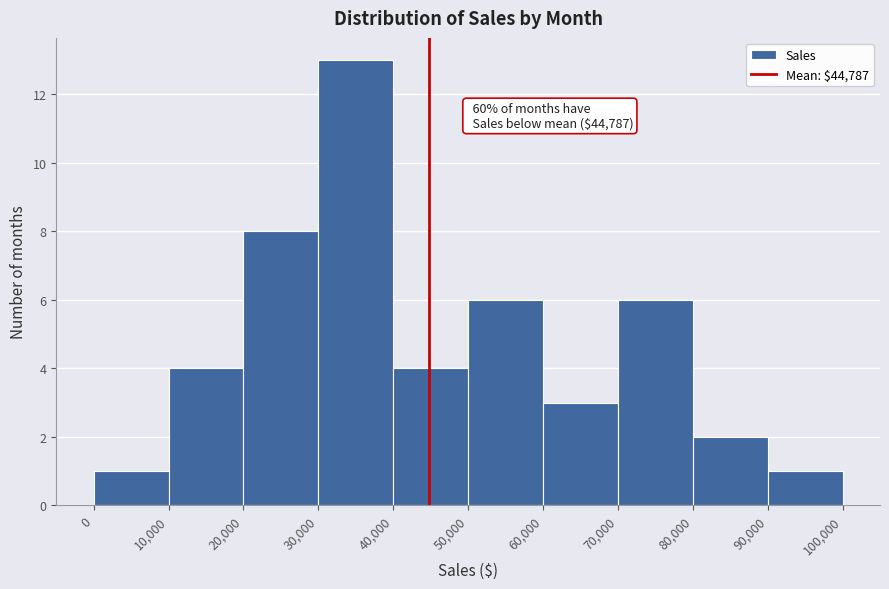

Which range on the x-axis has the tallest bar?

30,000 to 40,000